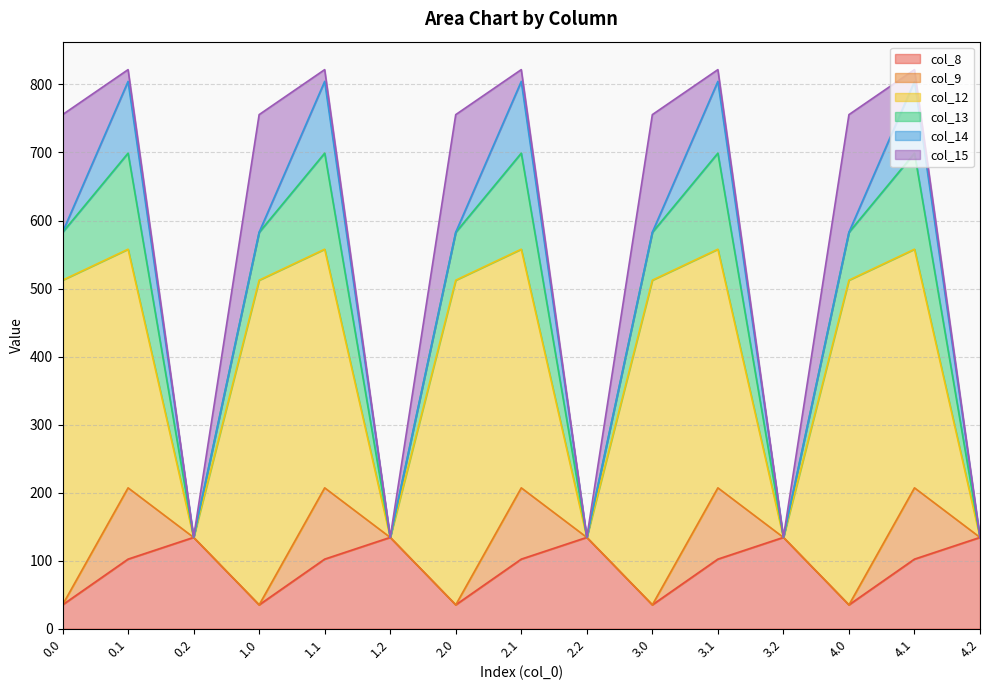

At which category is the sum across all series the highest?

0.1